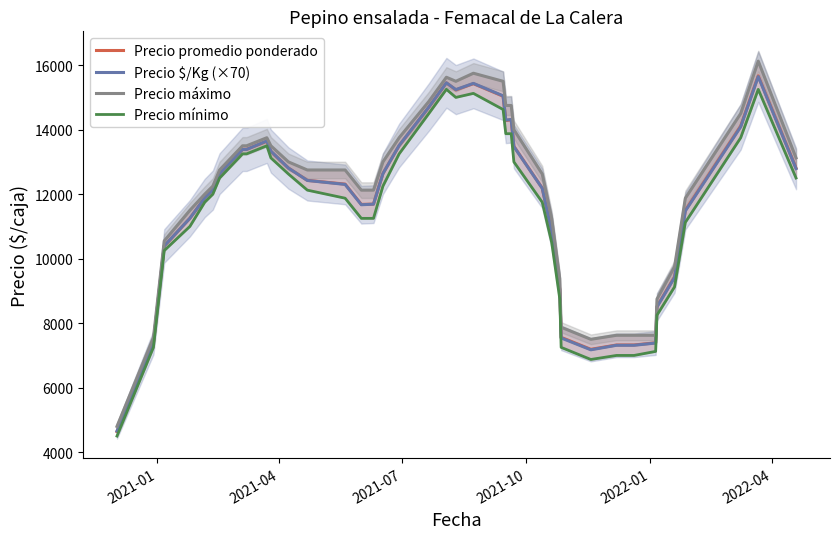

What is the highest value of the Precio promedio ponderado series?

15668.8